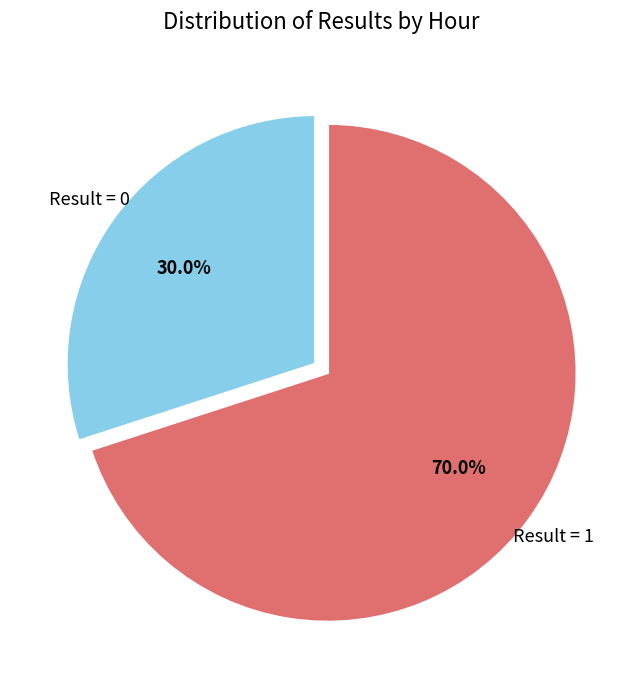

Is there any slice that represents more than half of the pie?

Yes